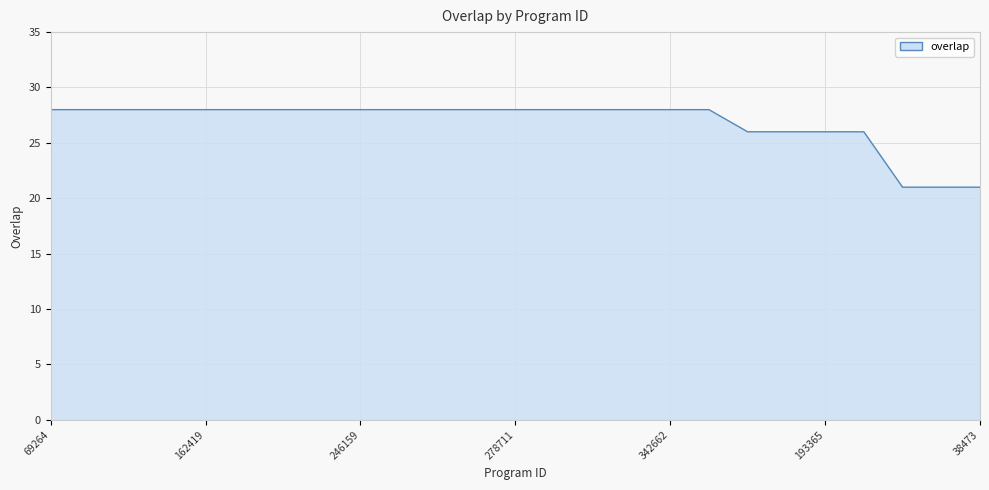

What is the difference between the maximum and minimum values?

7